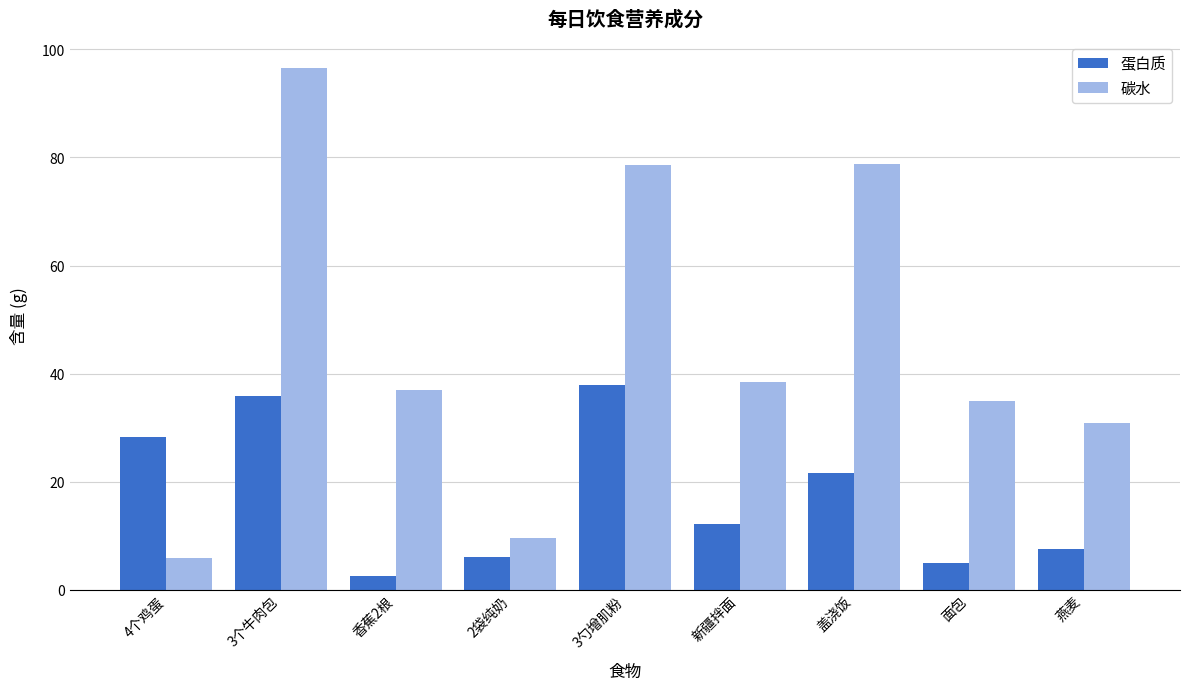

Where is 蛋白质 nearest to the value 20?

盖浇饭